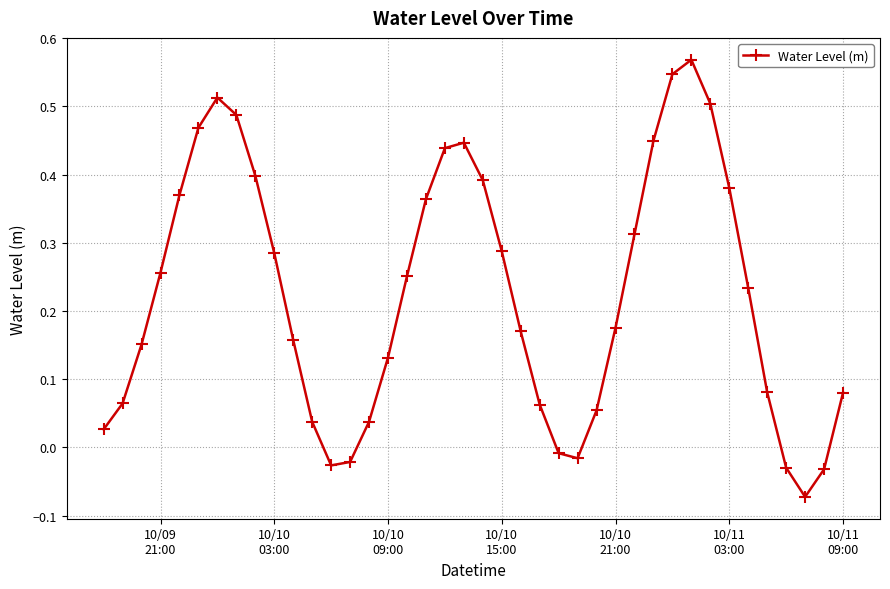

What is the sum of all values?

9.0